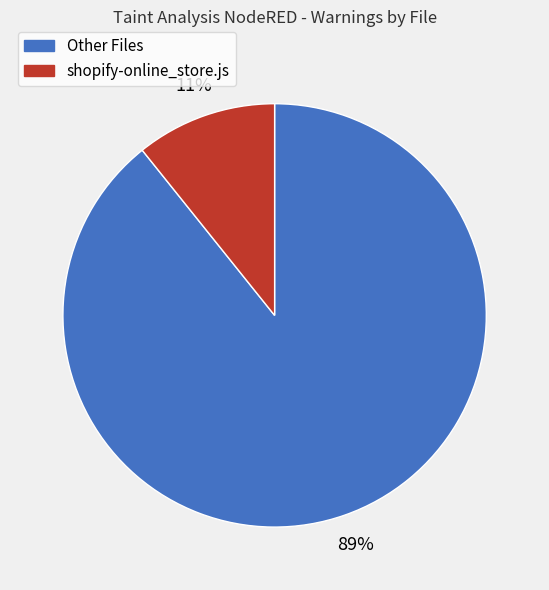

Do shopify-online_store.js and Other Files together represent more than half of the pie?

Yes